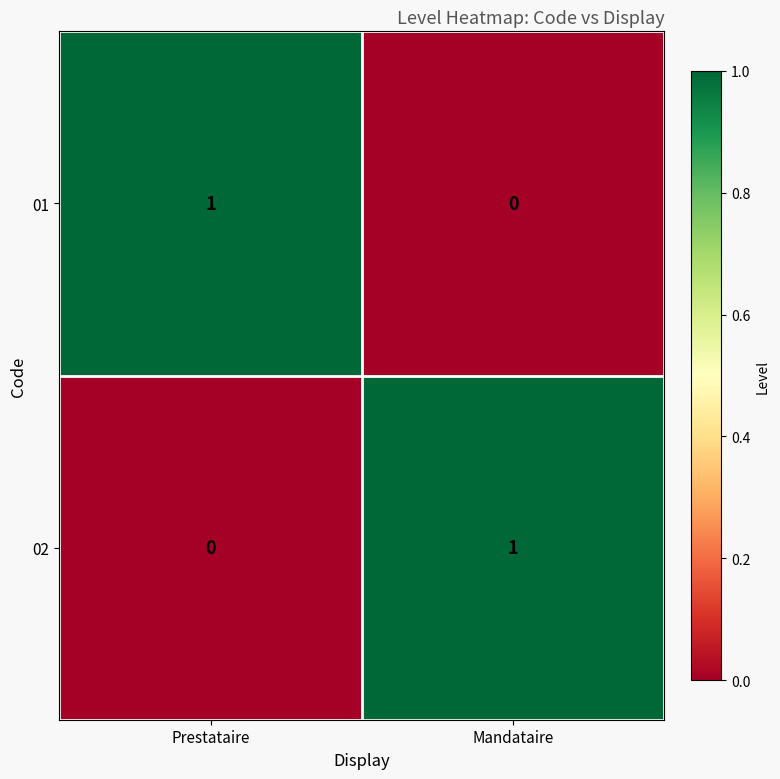

What is the greatest value displayed?

1